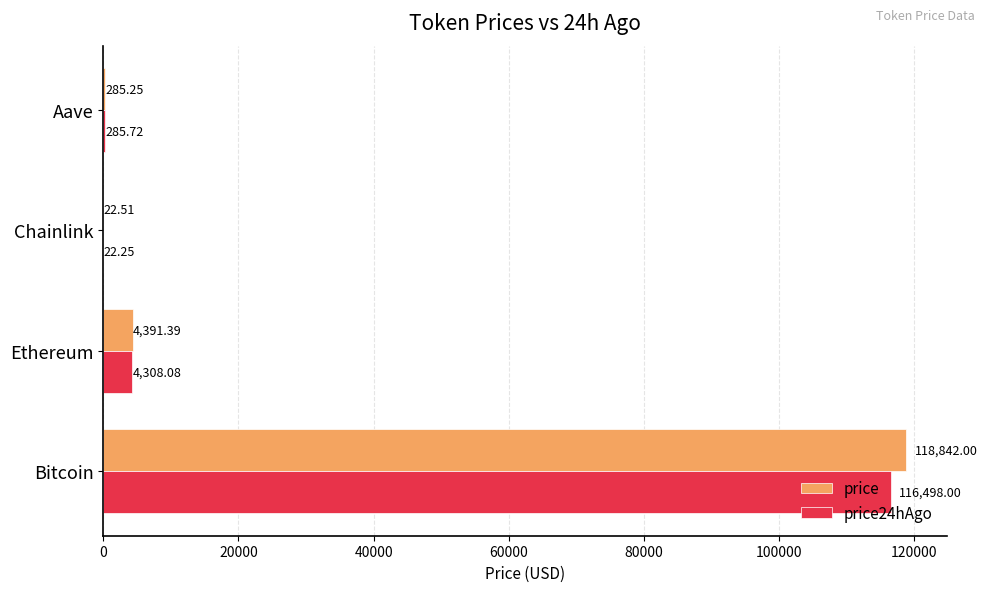

Which series has the widest spread of values?

price